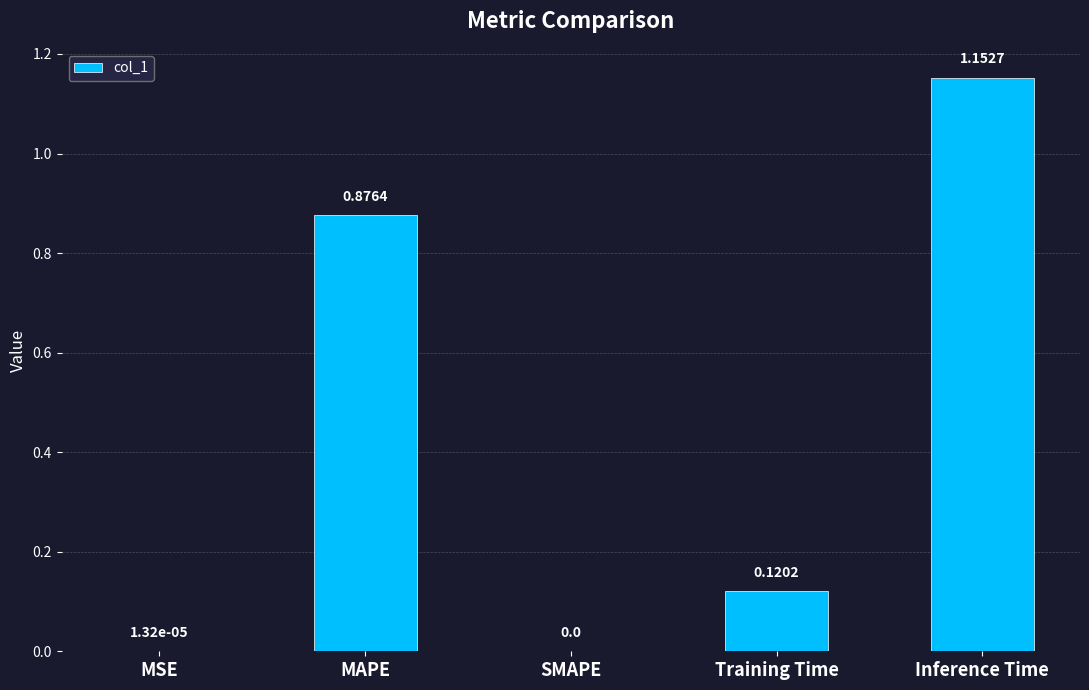

Between Training Time and MAPE, which is larger?

MAPE